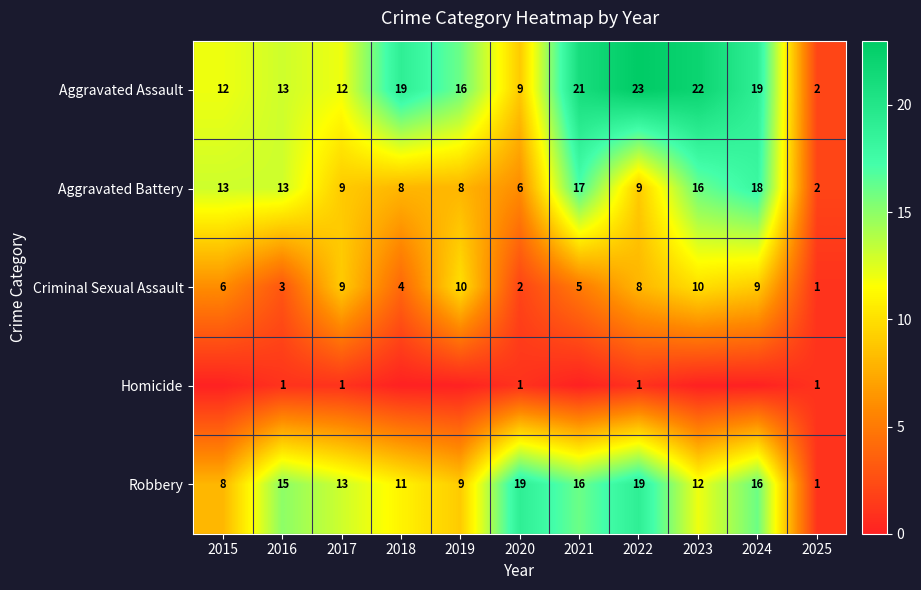

What is the maximum value for Robbery?

19